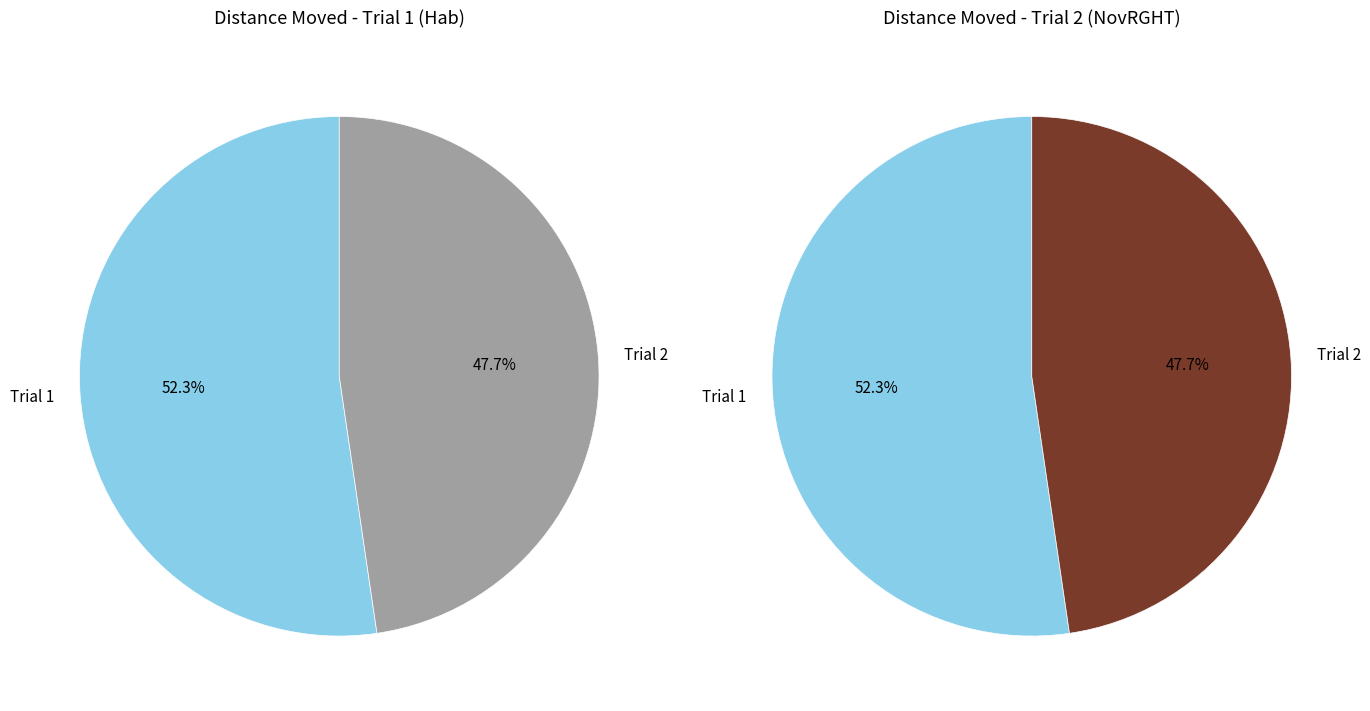

Is the sum of Trial 1 and Trial 2 greater than half?

Yes